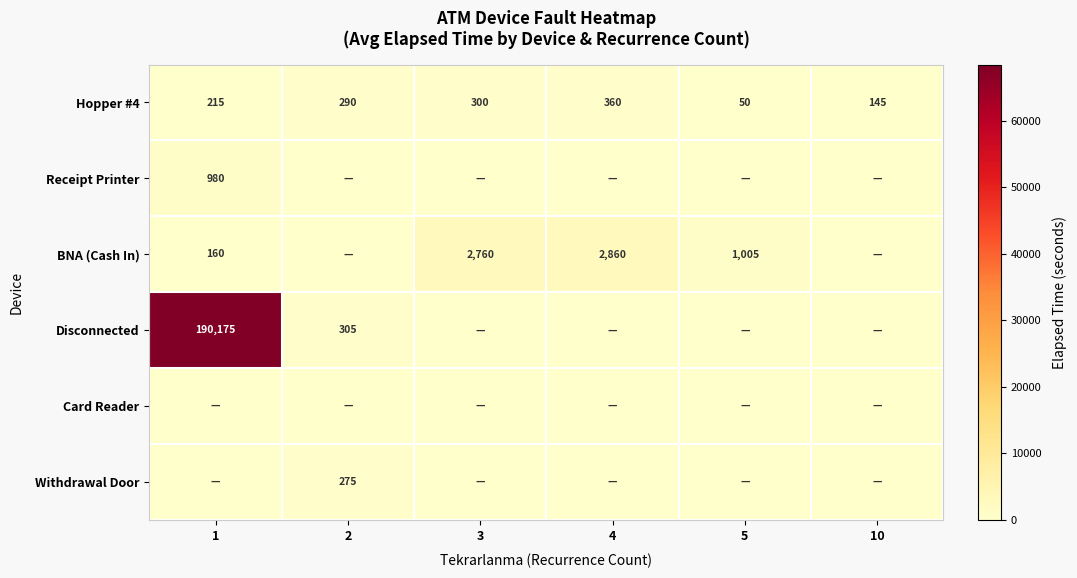

What value does the Hopper #4 series have at 2?

290